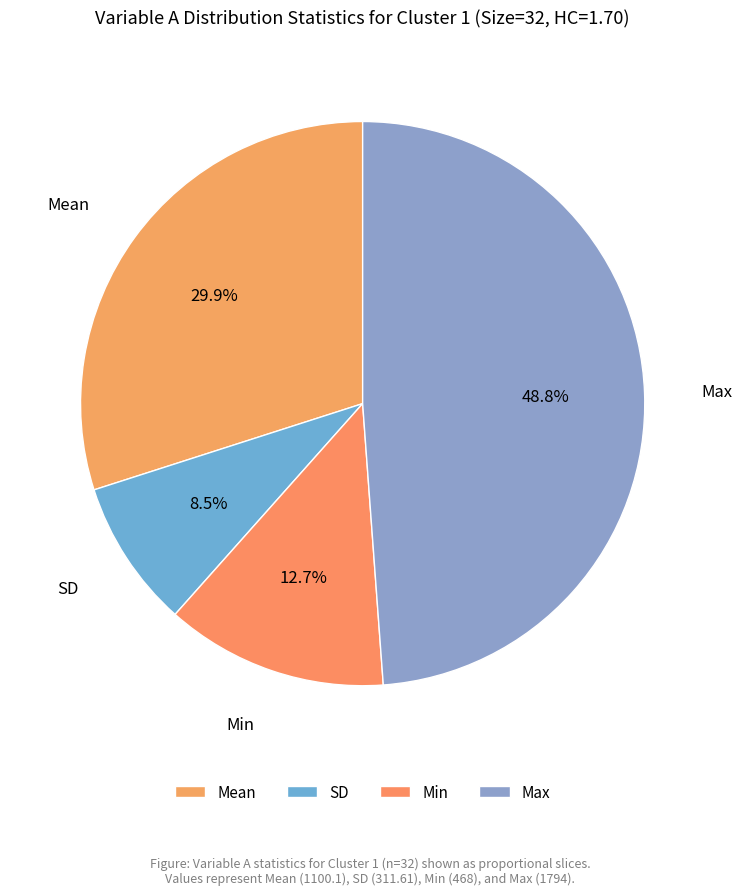

To the nearest percent, what is the combined percentage of Min and Mean?

43%